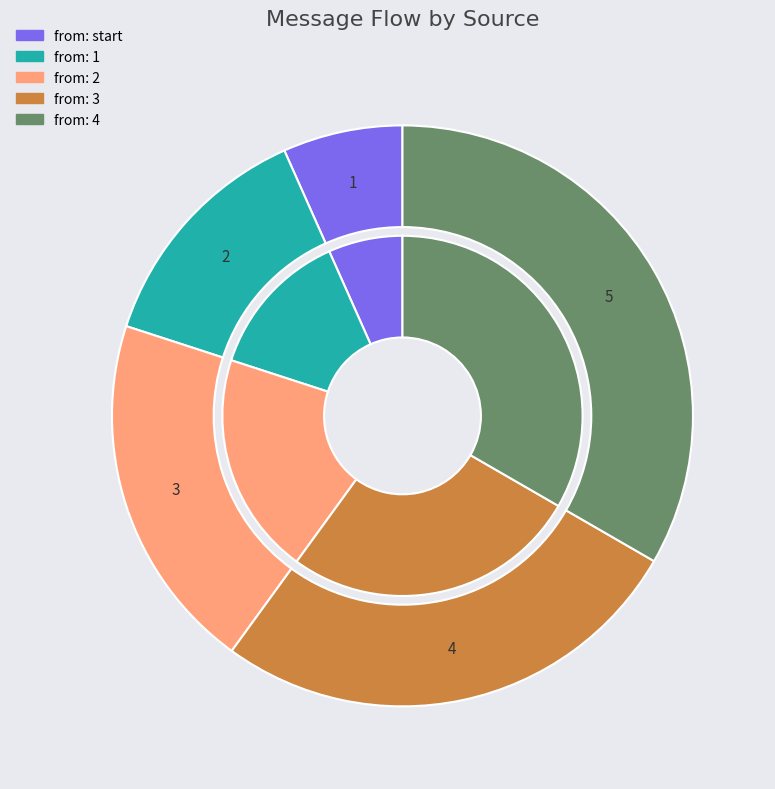

What is the change in value from 1 to 3?

+2